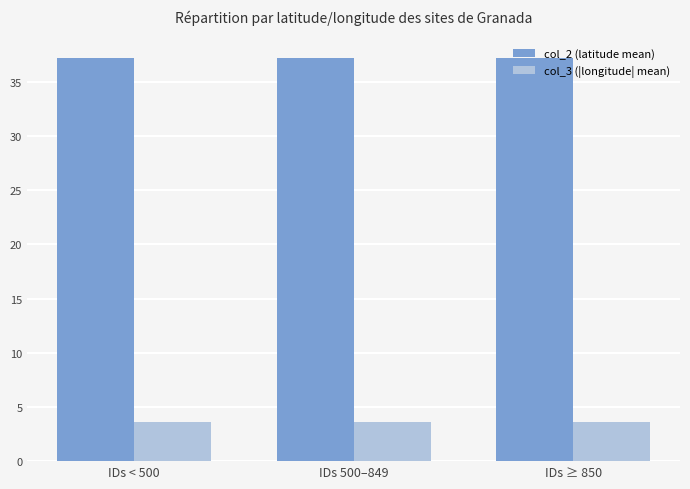

What is the greatest value displayed?

37.2